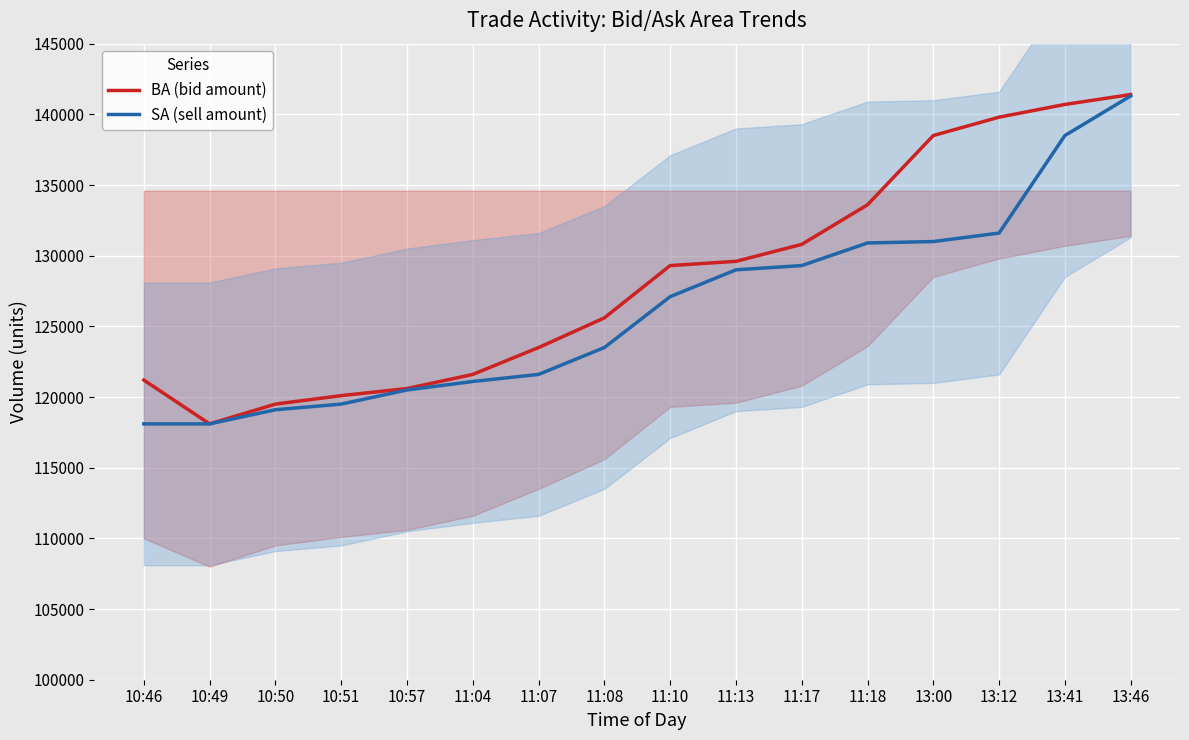

Reading left to right, extract all data points from this chart.

BA (bid amount): 121200	118100	119500	120100	120600	121600	123500	125600	129300	129600	130800	133600	138500	139800	140700	141400
SA (sell amount): 118100	118100	119100	119500	120500	121100	121600	123500	127100	129000	129300	130900	131000	131600	138500	141300